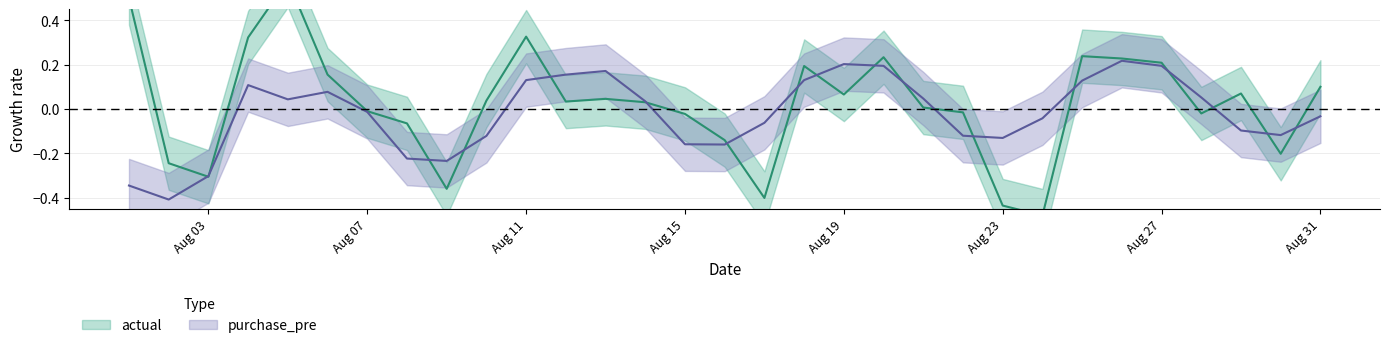

At which category does purchase_pre reach its first local valley?

2014-08-02